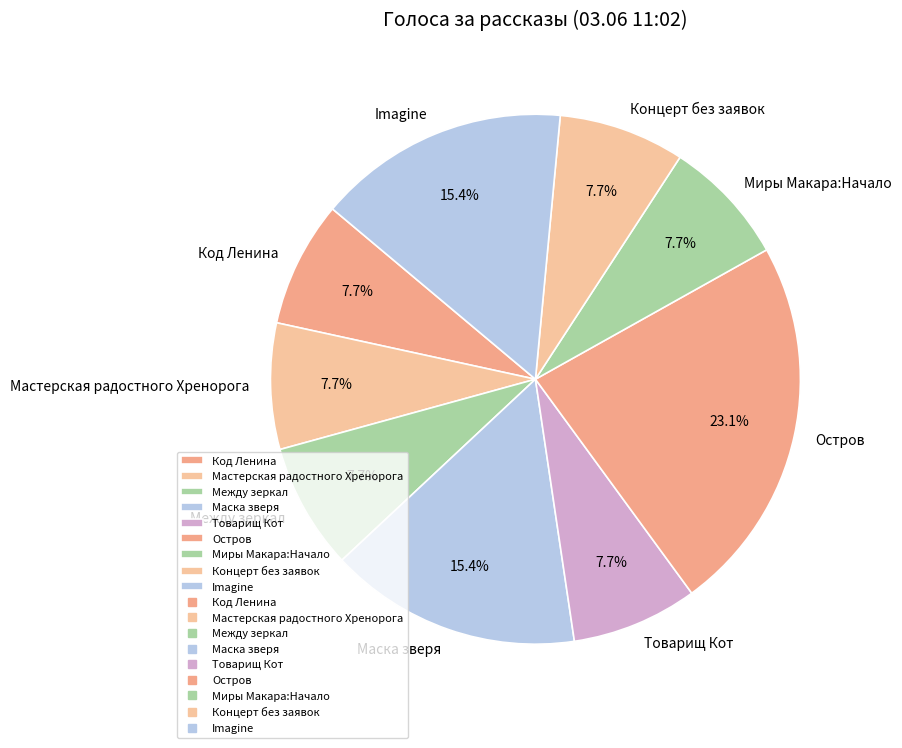

Does any single category account for the majority?

No